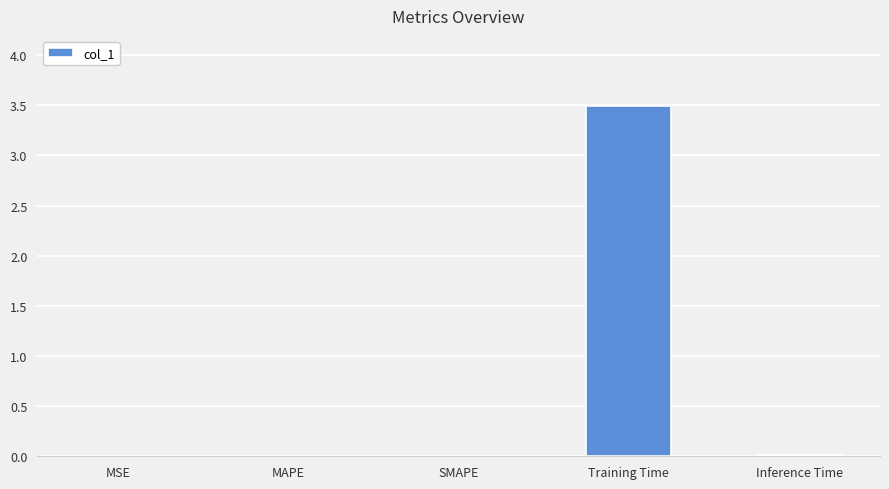

Between SMAPE and Training Time, which is larger?

Training Time